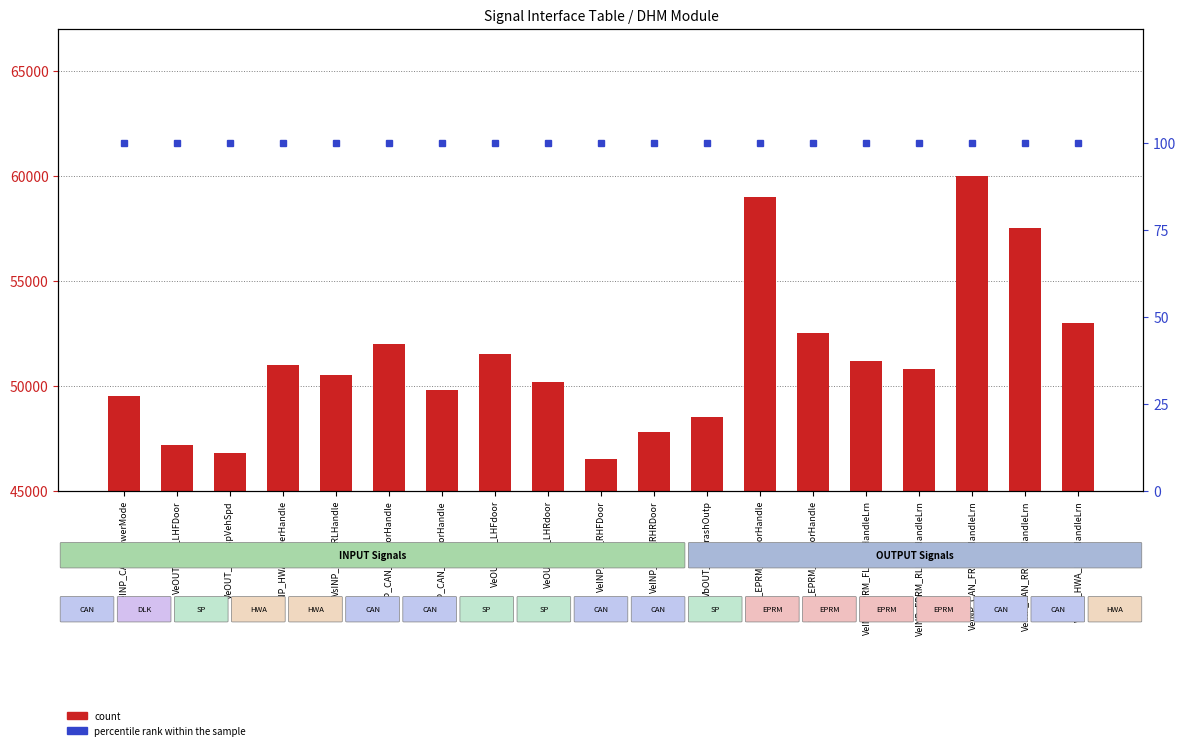

At how many categories does at least one series exceed 1297?

19